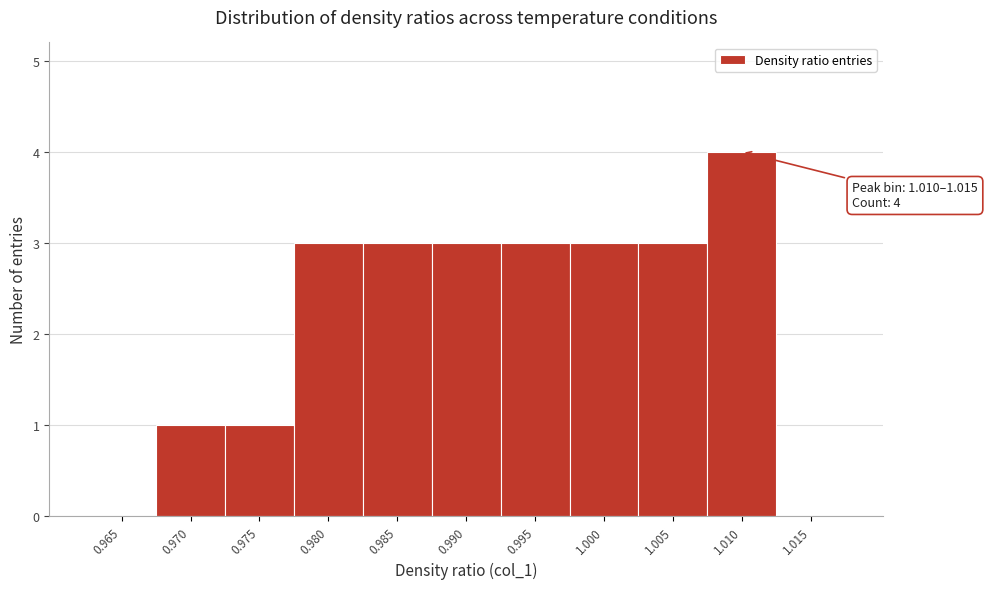

Reading left to right, transcribe all the data shown in this chart.

0.965=0	0.970=1	0.975=1	0.980=3	0.985=3	0.990=3	0.995=3	1.000=3	1.005=3	1.010=4	1.015=0